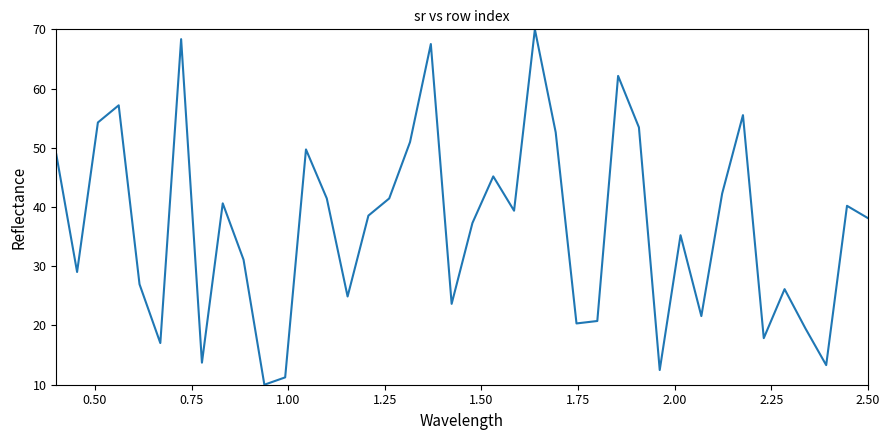

What is the difference between the maximum and minimum values?

60.0